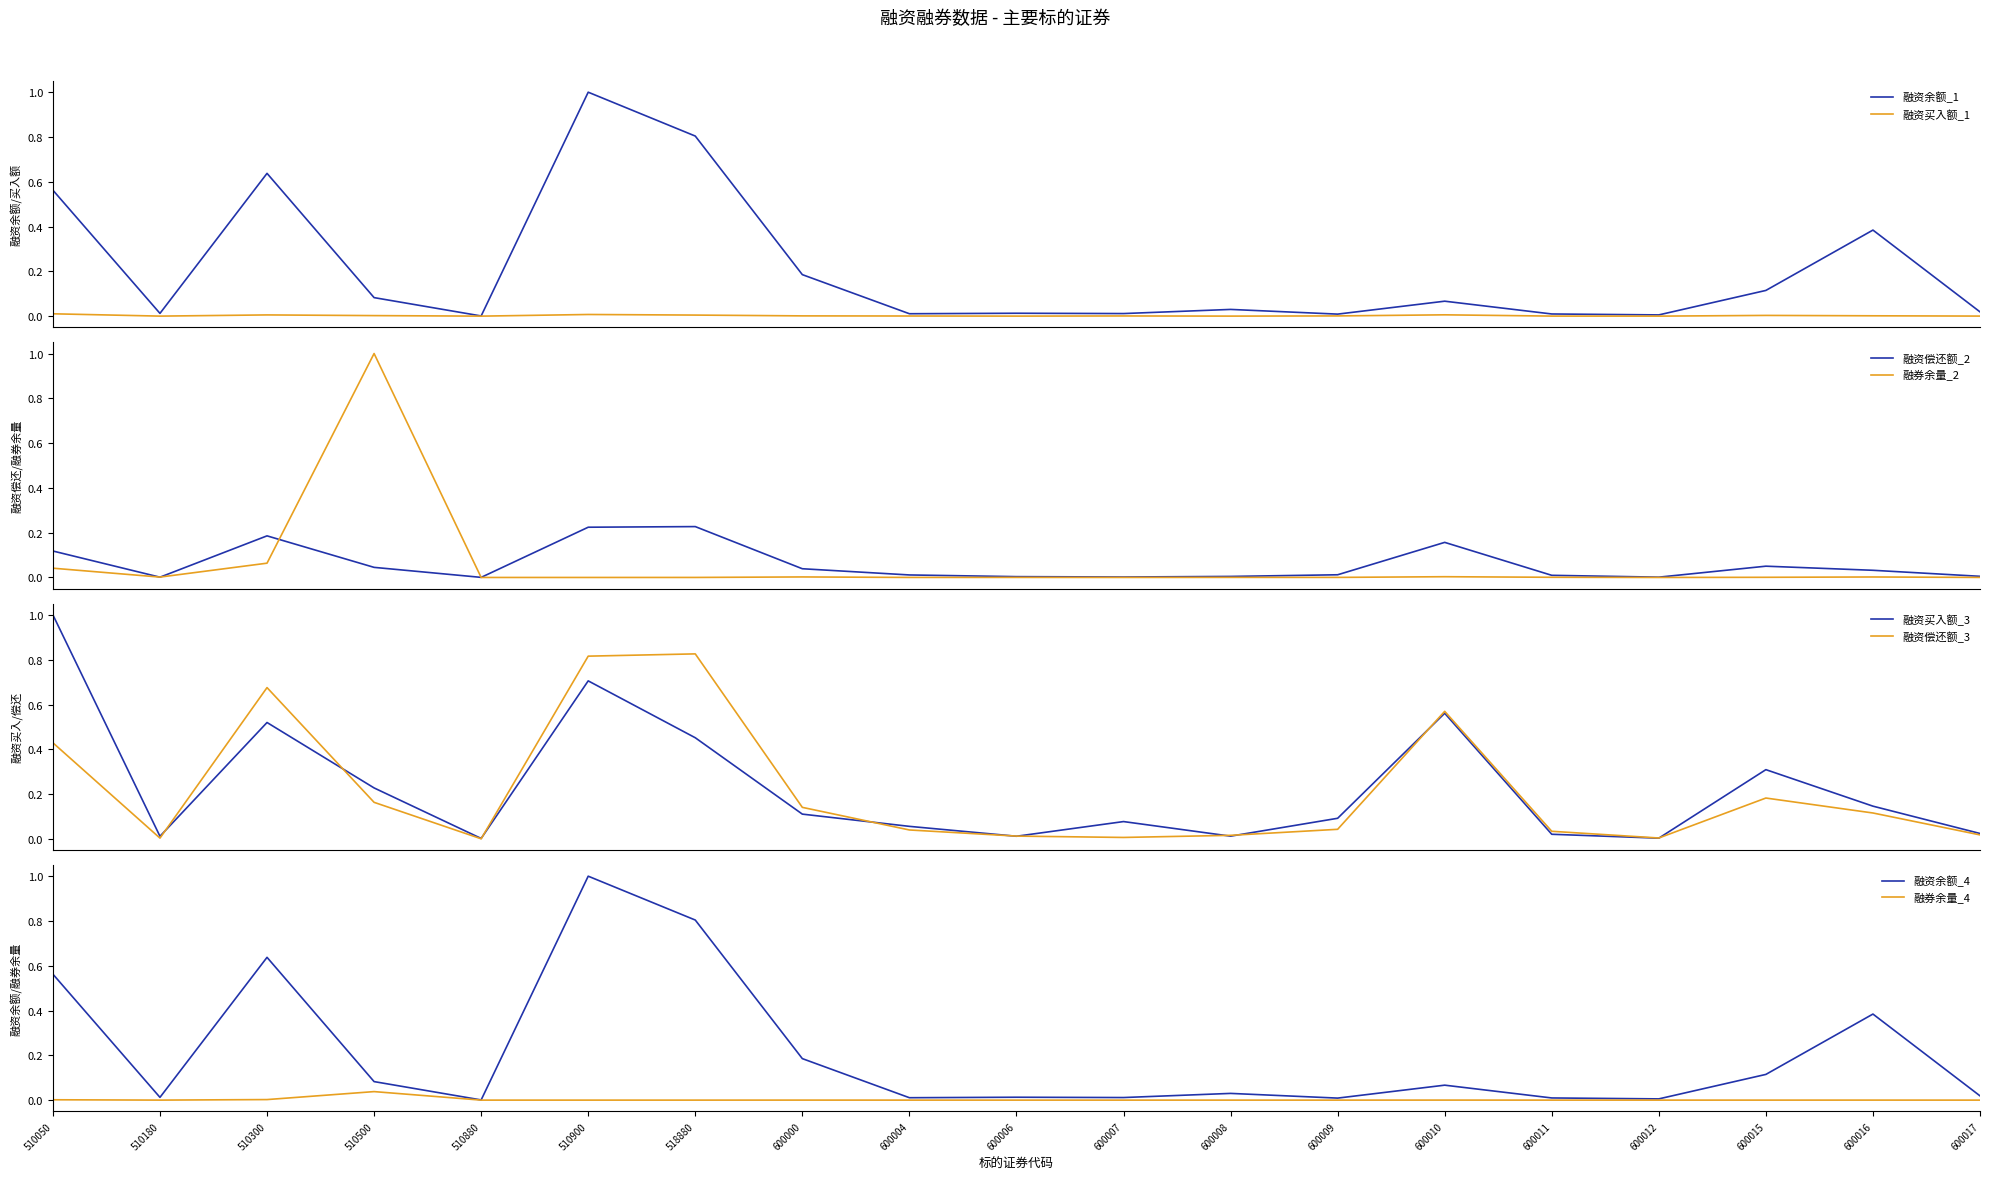

At which category does 本日融资偿还额(元) reach its first local valley?

510180